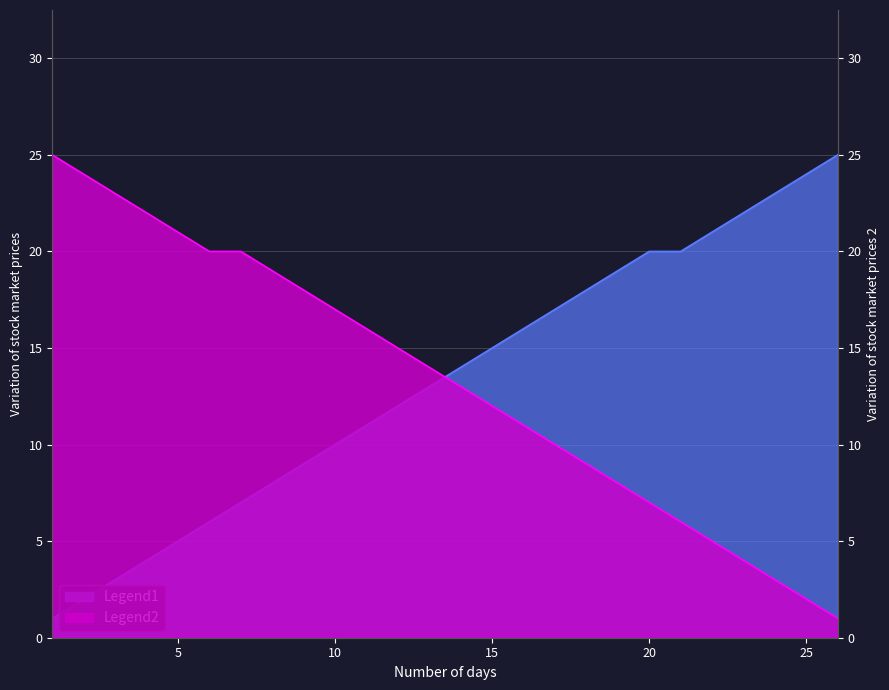

True or false: Legend2 has a value of 6 at 8.

False